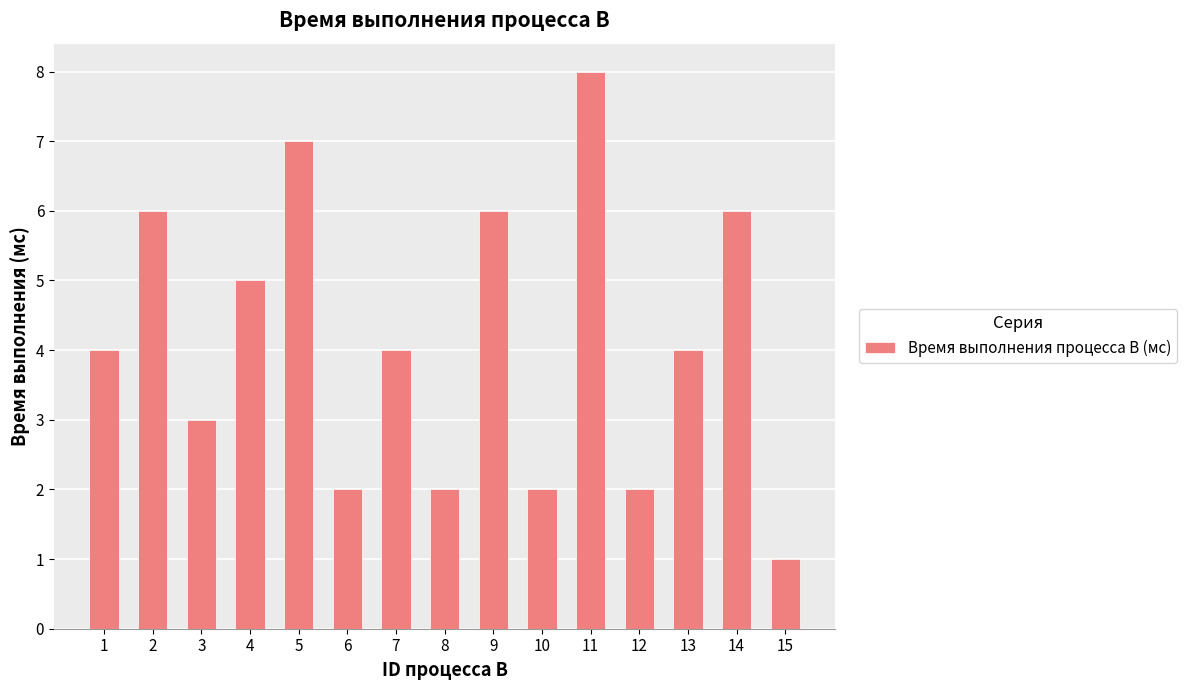

Between 15 and 7, which is larger?

7